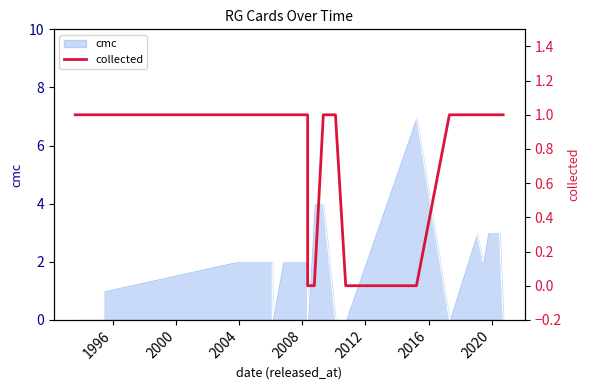

Reading left to right, list all the values displayed in this chart.

1	1	1	1	1	1	1	1	0	0	0	1	1	0	0	1	1	1	1	1	1